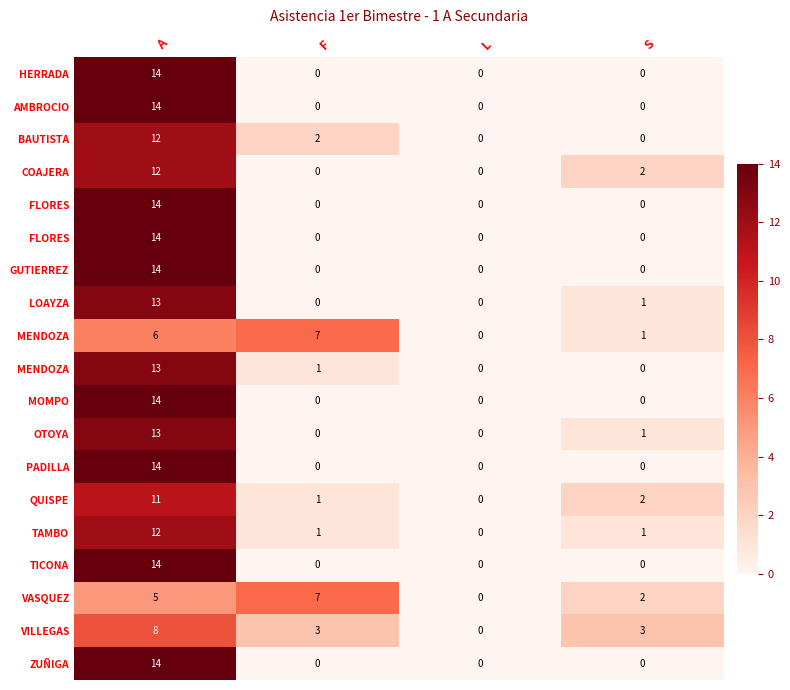

What is the difference between the highest and lowest values at A?

9